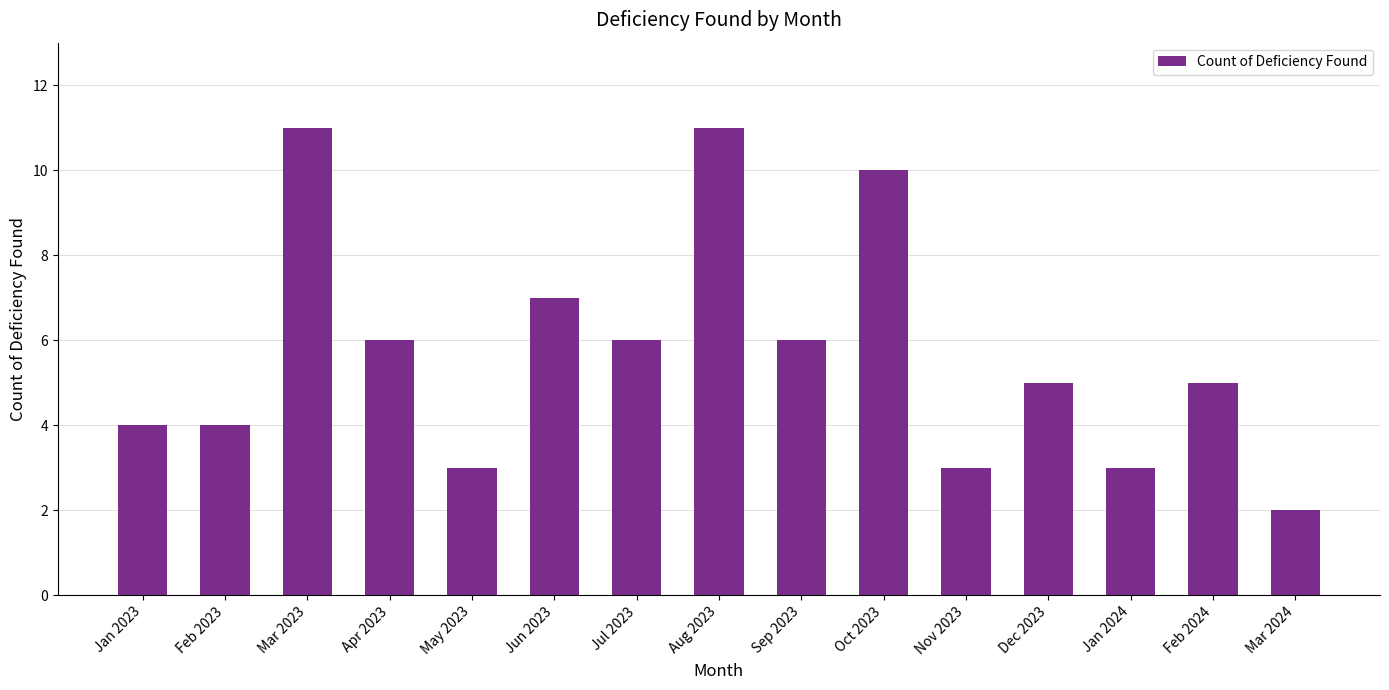

At which category does the chart reach its minimum across all series?

Mar 2024